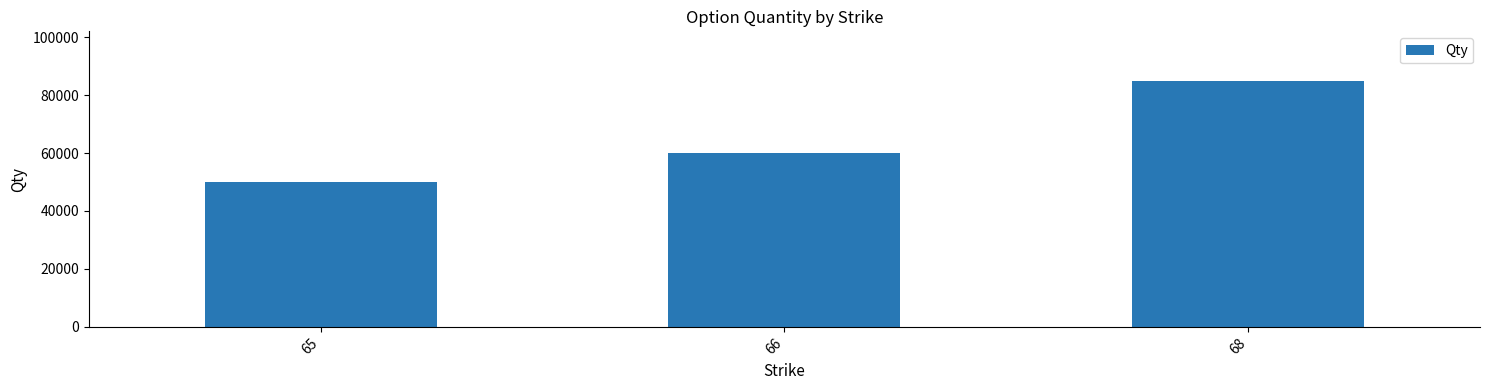

Reading left to right, what are all the values shown in this chart?

50000	60000	85000